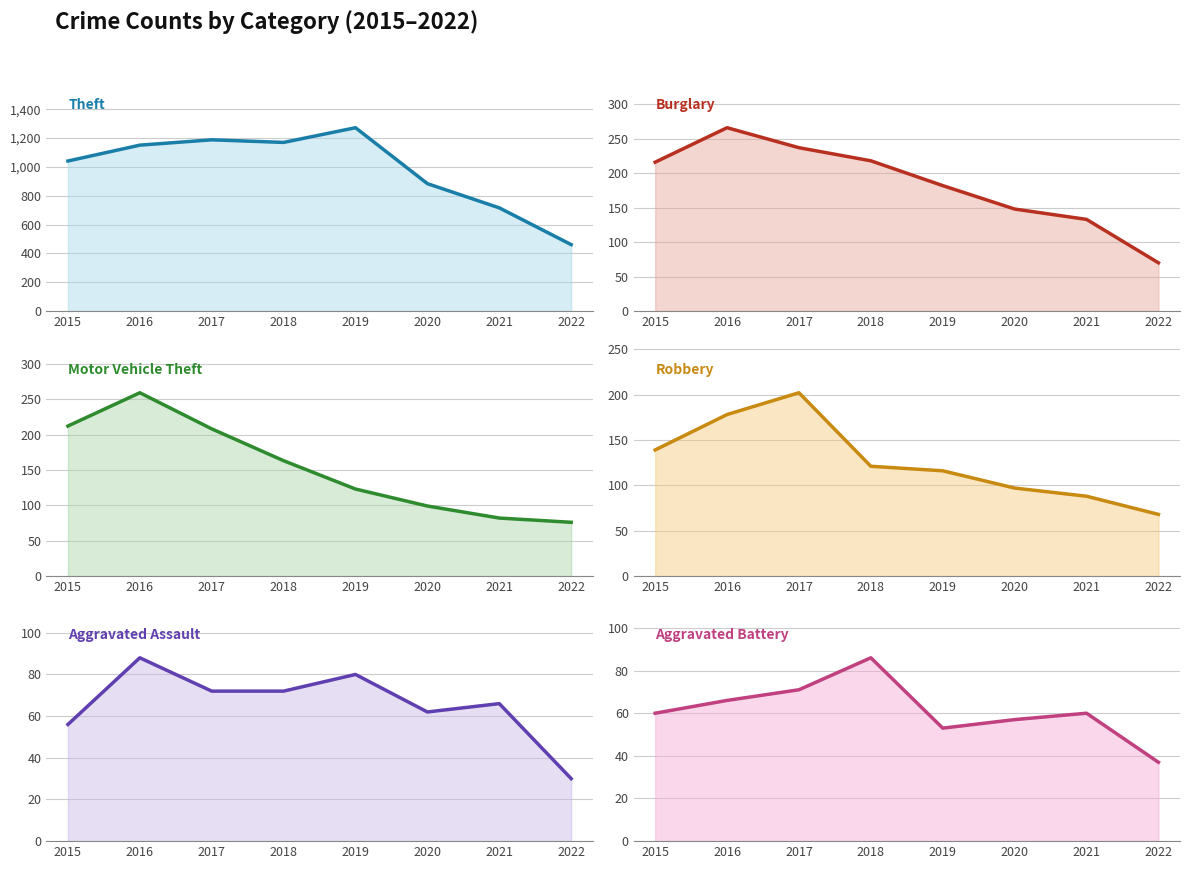

True or false: Motor Vehicle Theft and Aggravated Battery cross at least once.

False